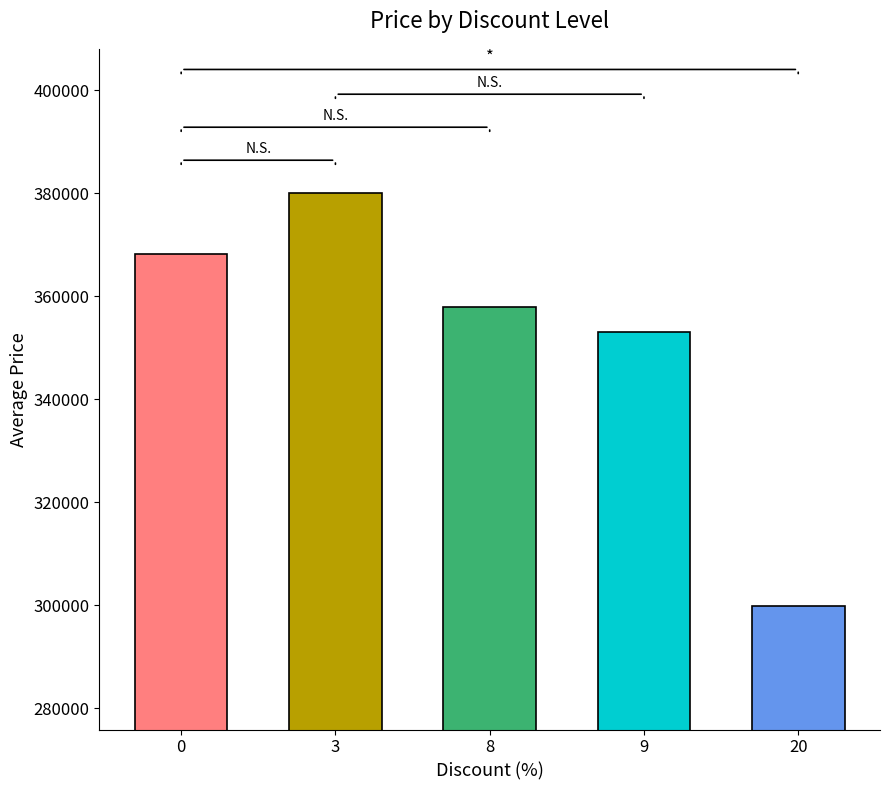

Read the value at 20, to the nearest 10.

299900